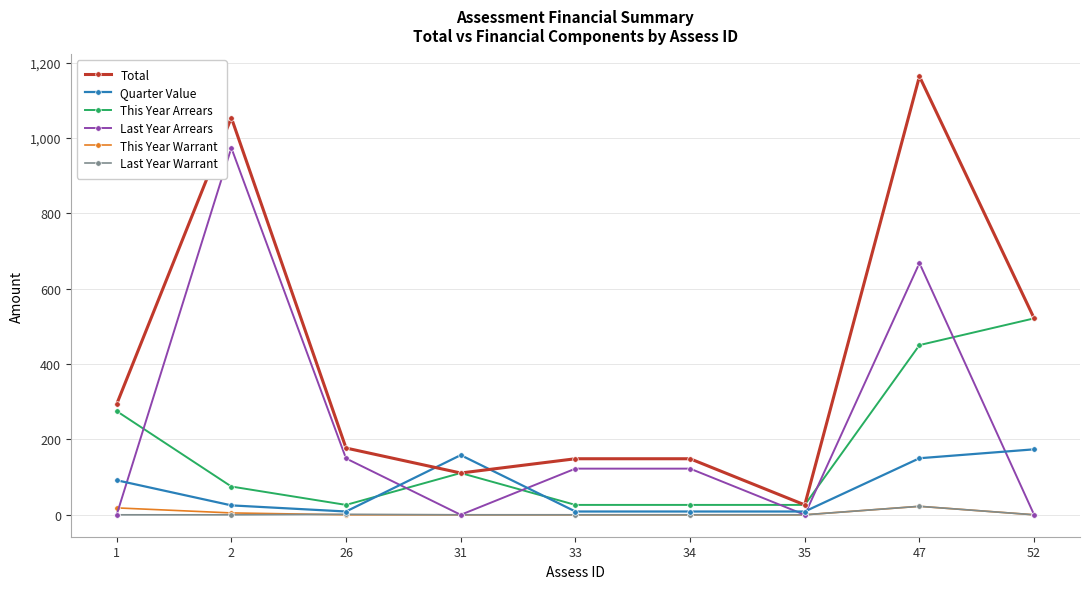

How many distinct data groups are displayed?

6